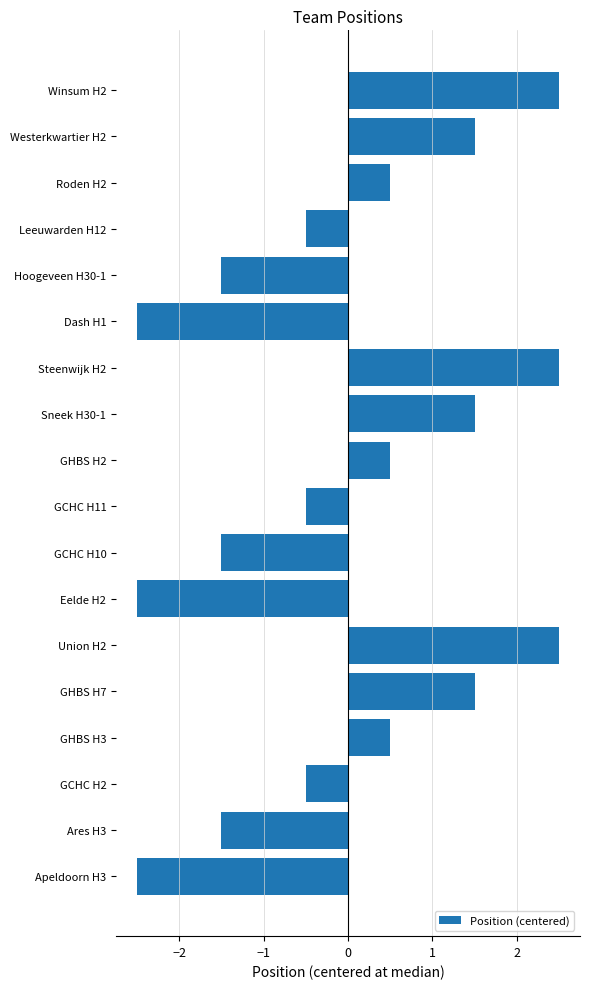

What is the sum of the values at GHBS H2 and GHBS H3?

1.0